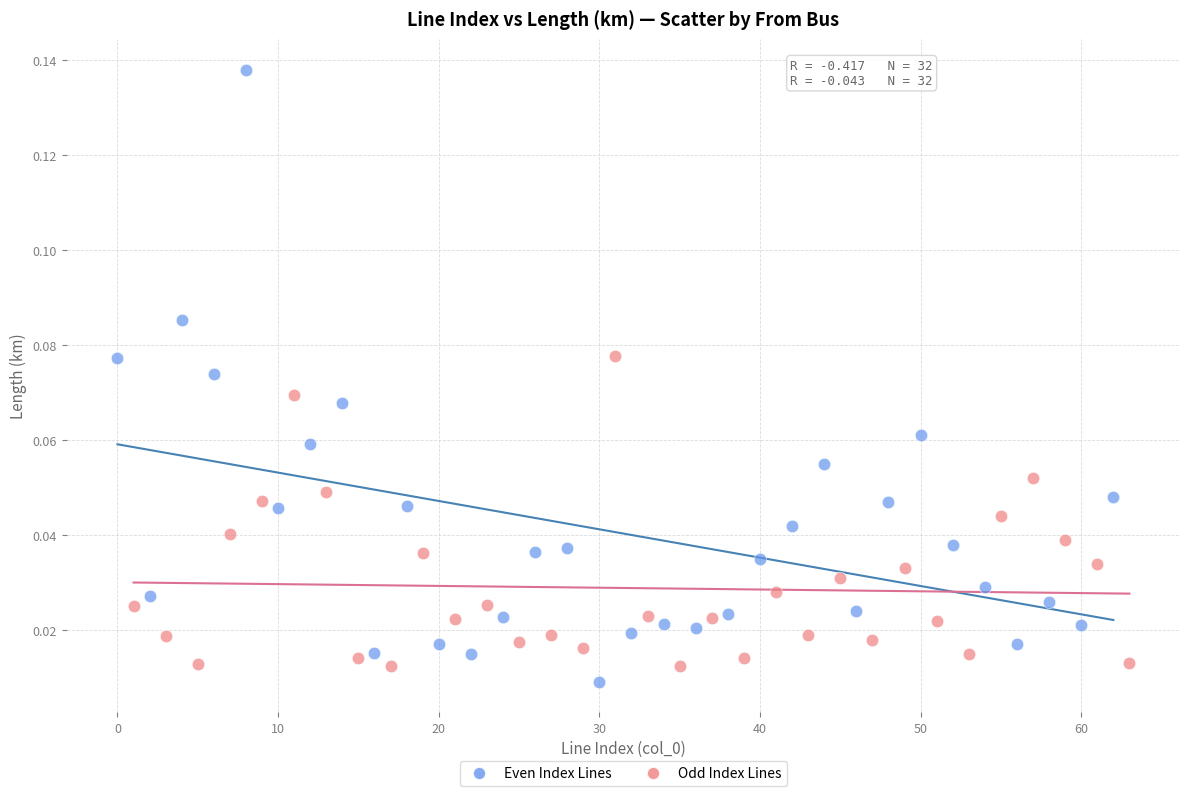

Which series contains the highest Y value?

Even Index Lines